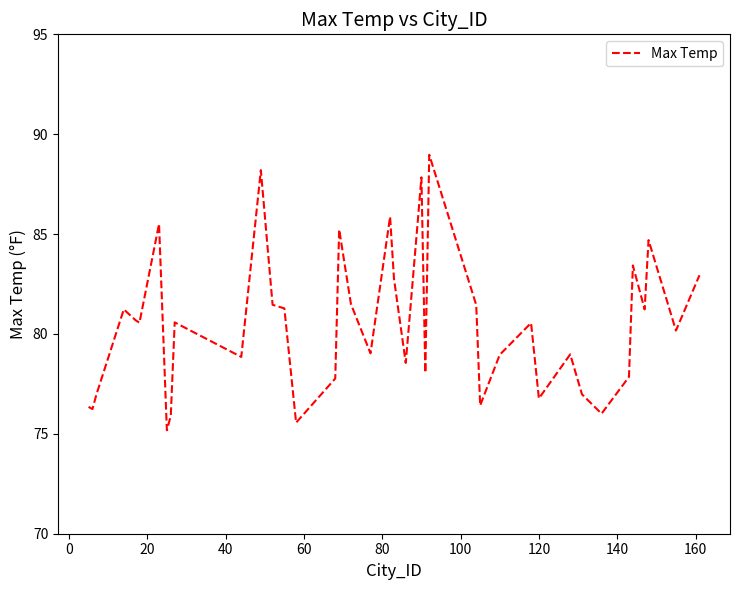

Does the chart have visible grid lines?

No